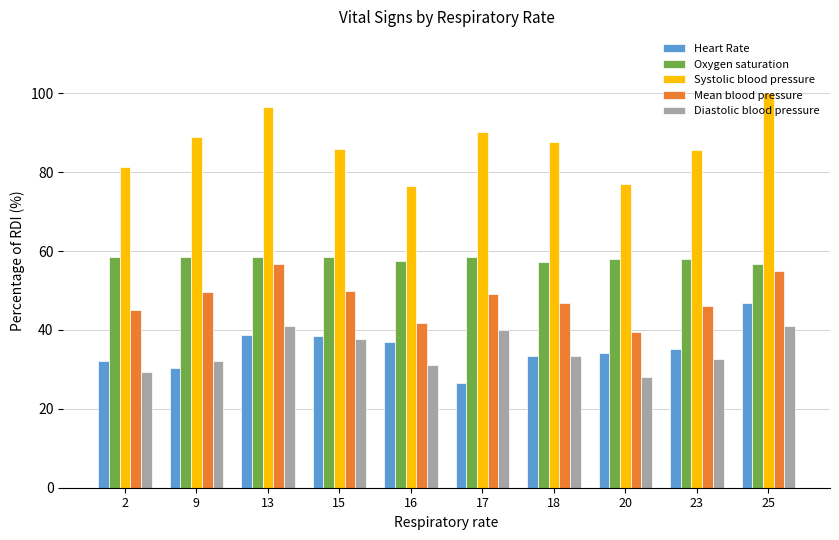

What are all the series names shown in the legend?

Heart Rate, Oxygen saturation, Systolic blood pressure, Mean blood pressure, Diastolic blood pressure